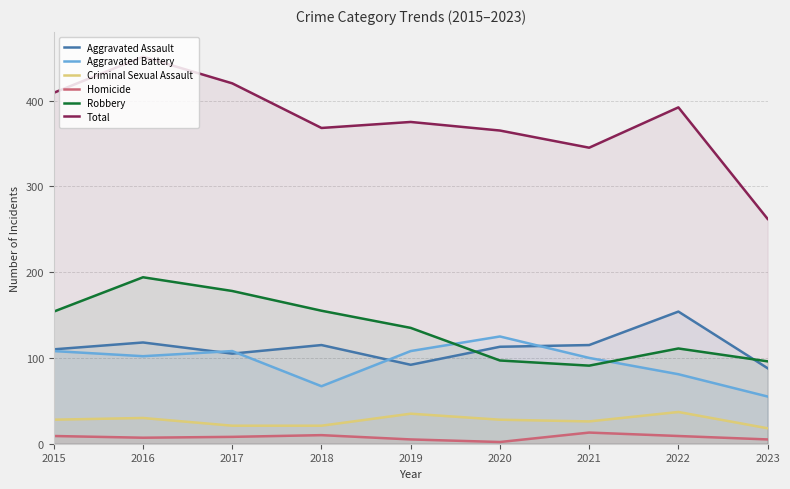

Is it true that Homicide equals 13 at 2016?

False